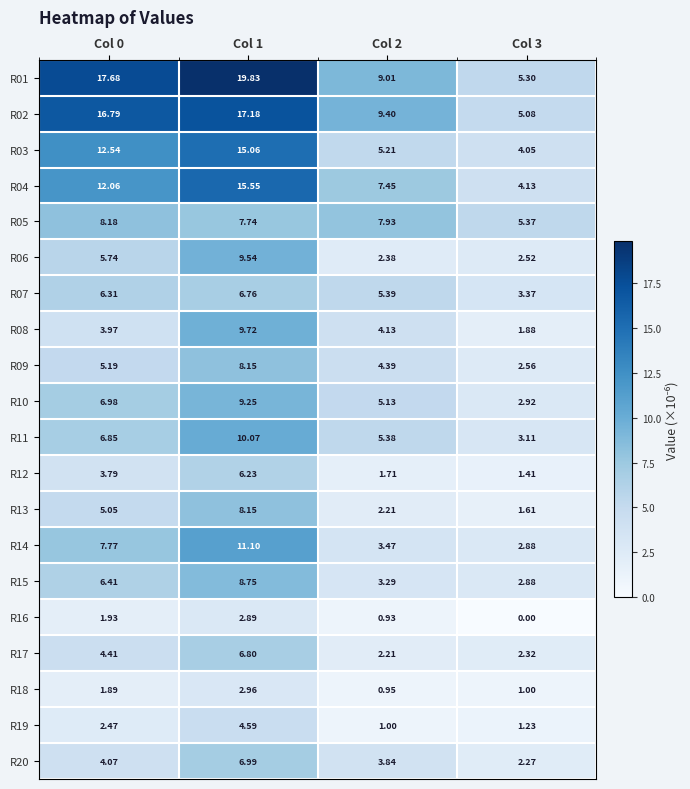

Is the value of R16 at Col 1 greater than the value of R03 at Col 1?

No